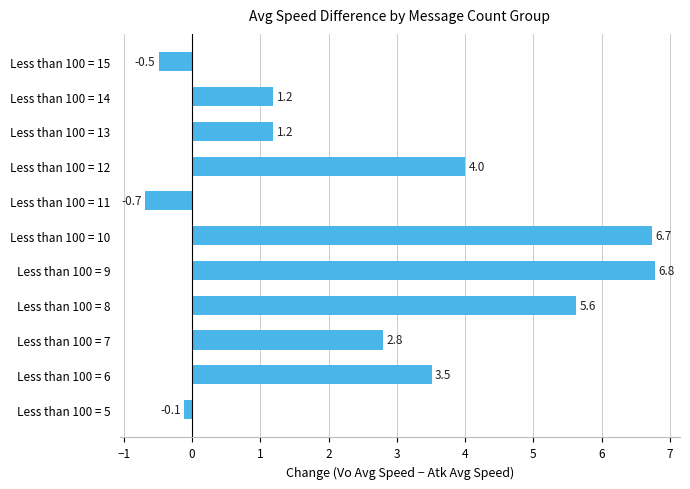

What is the difference between the second highest and second lowest values?

7.2